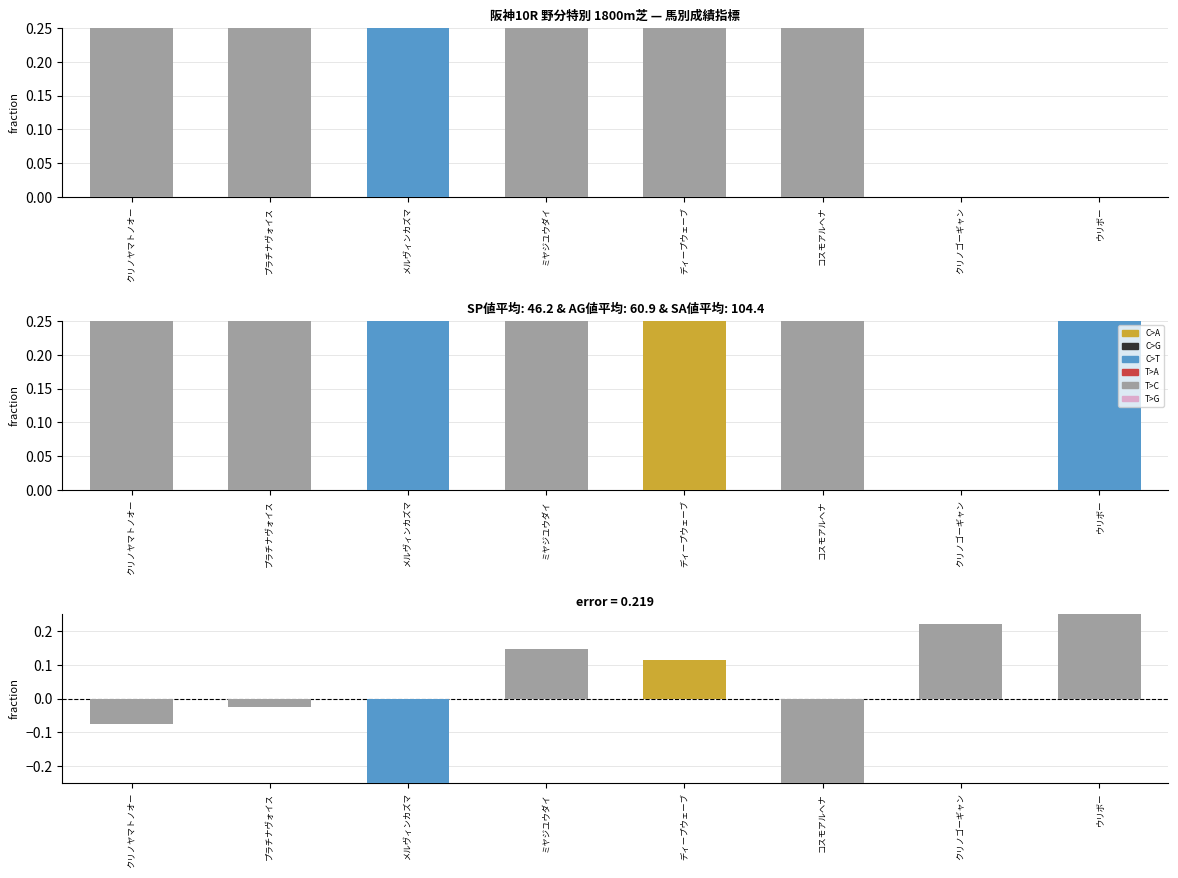

What is the spread (max minus min) of values at ウリボー?

0.4